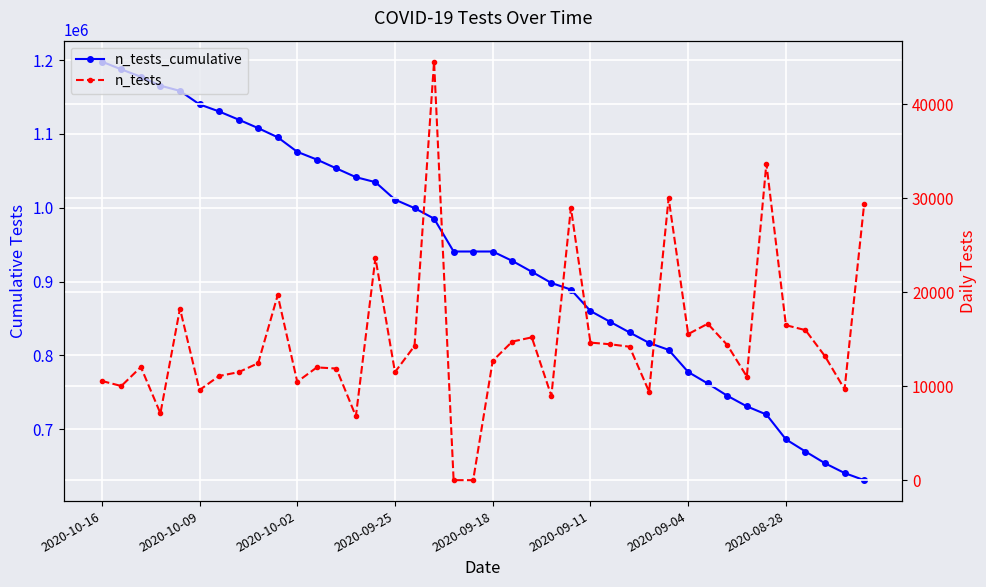

Between 9 and 25, which is larger?

9